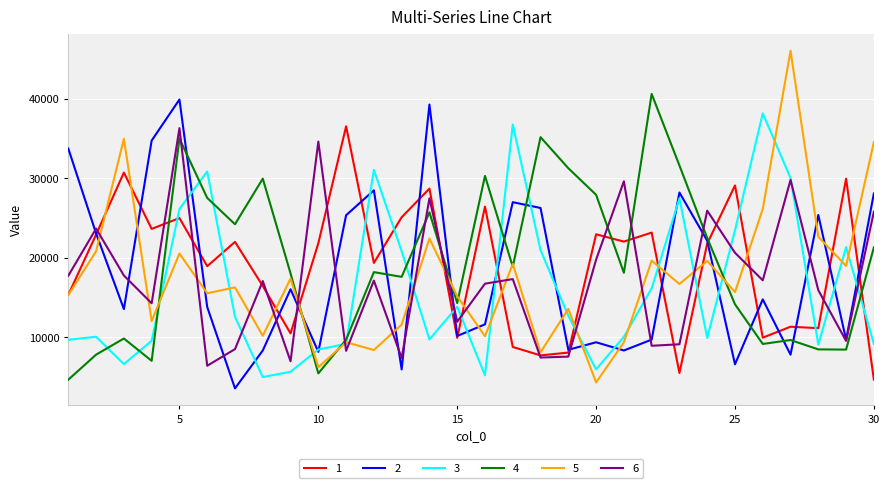

Which series has the largest range (max minus min)?

5